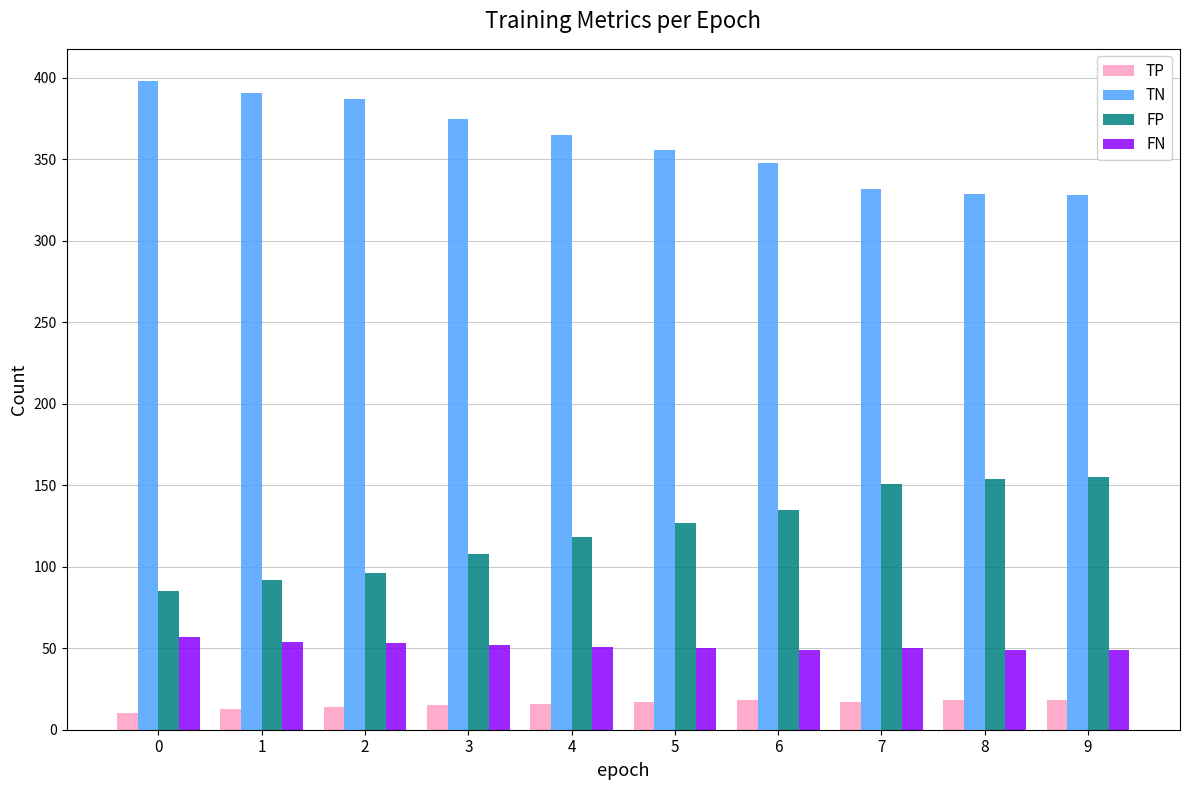

What is the difference between the highest and lowest values at 1?

378